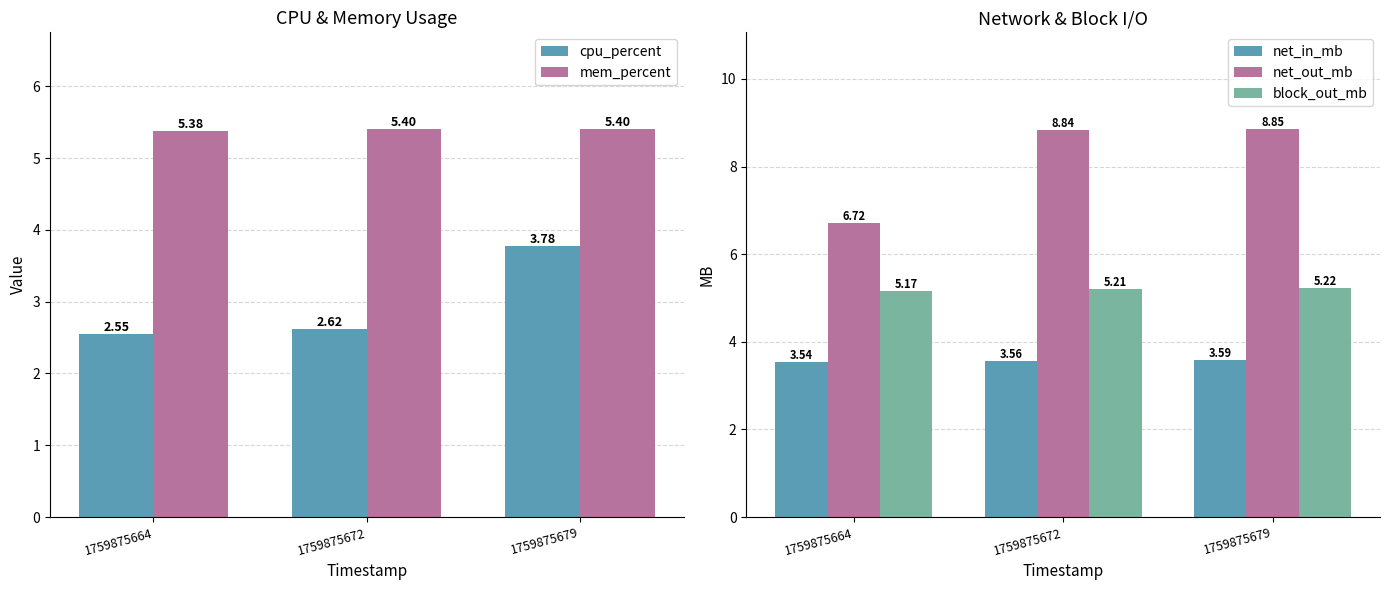

What value does the mem_percent series have at 1759875679?

5.4